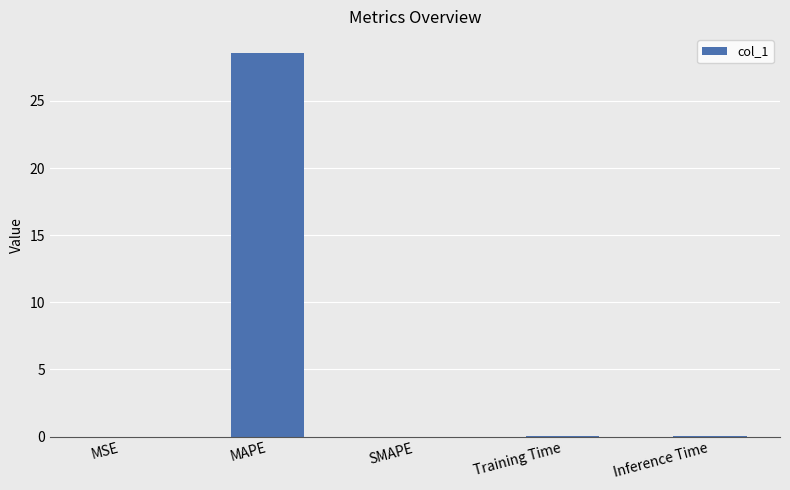

How many series are shown in this chart?

1